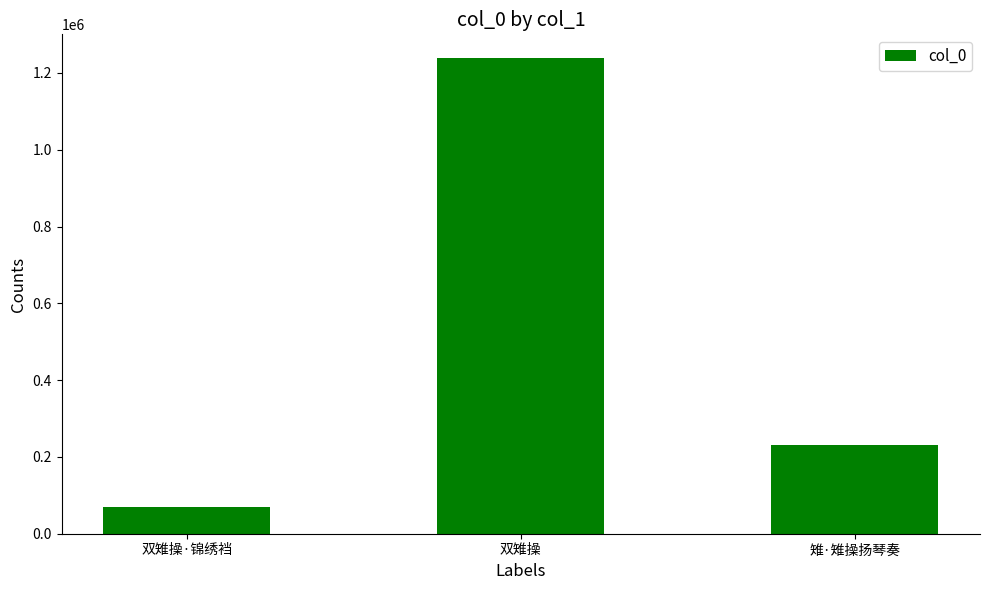

The value at 雉·雉操扬琴奏 is 355564. True or false?

False